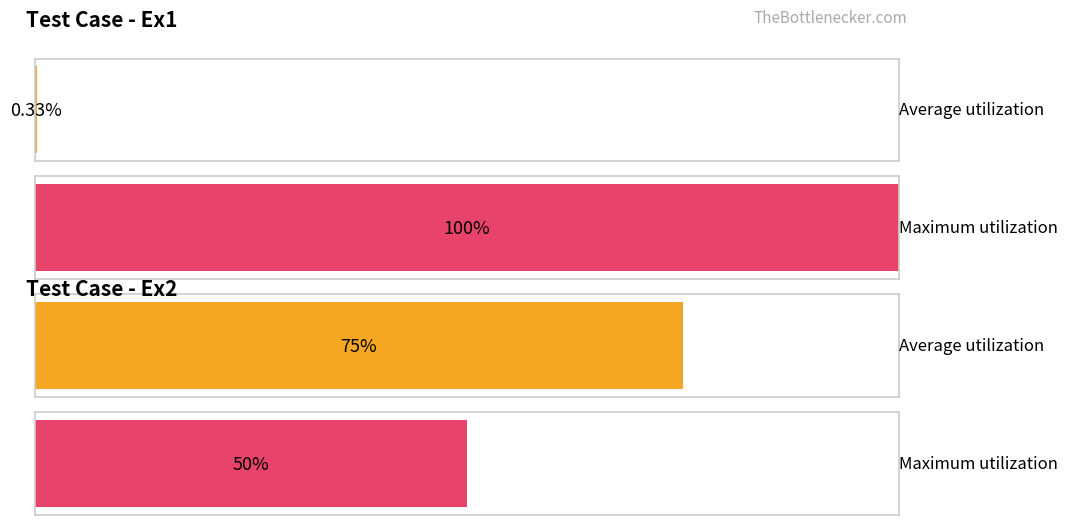

How many data points in ave are above 75?

1